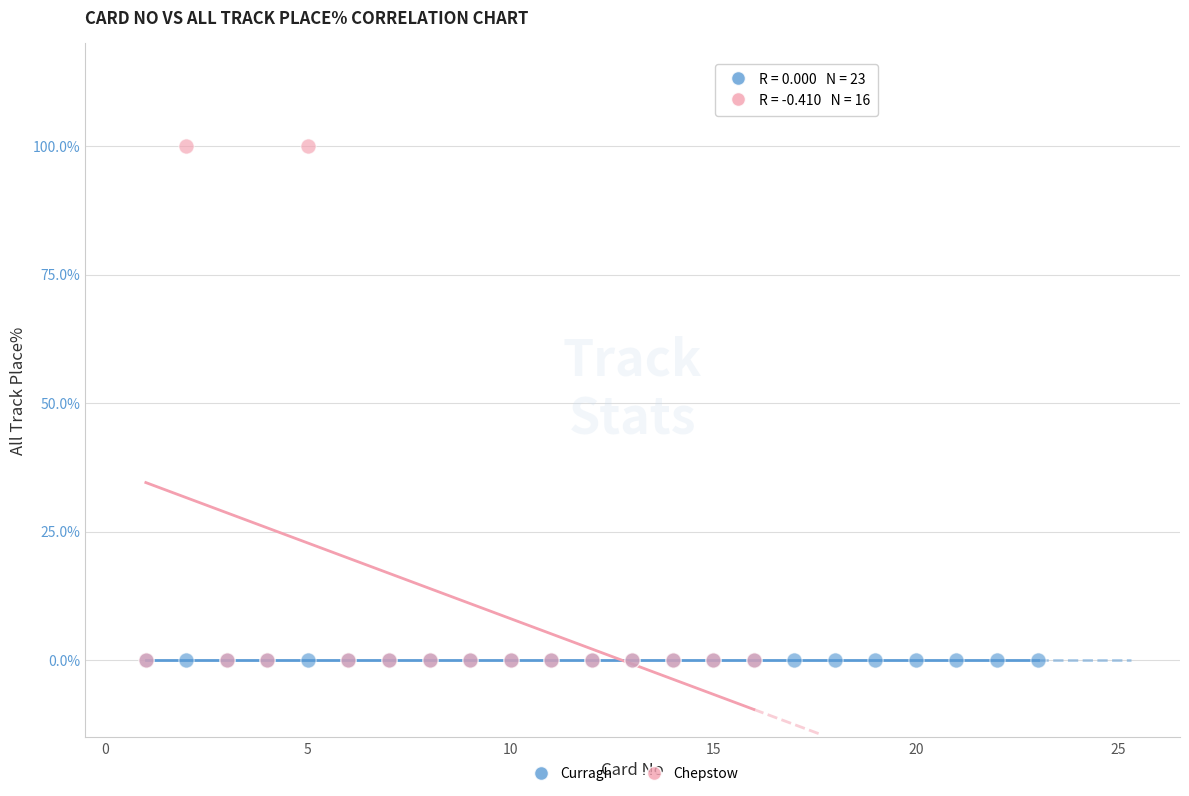

Which series reaches the maximum Y coordinate?

Chepstow